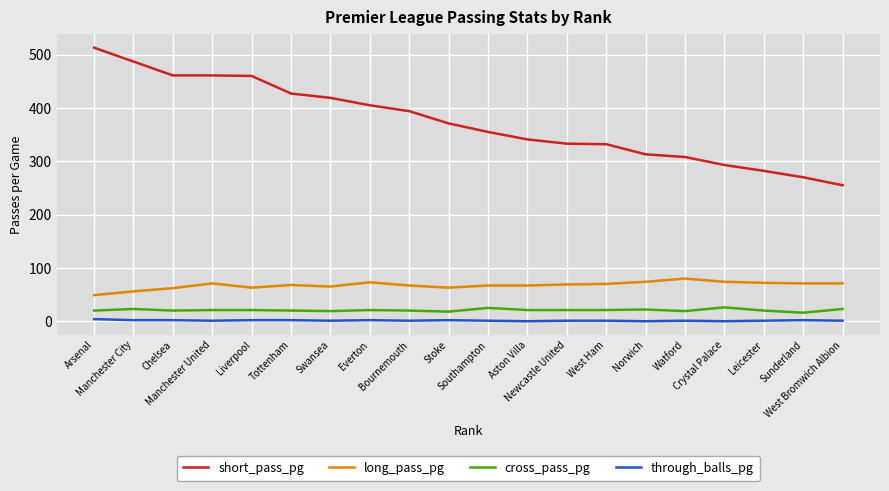

Which series has the widest spread of values?

short_pass_pg